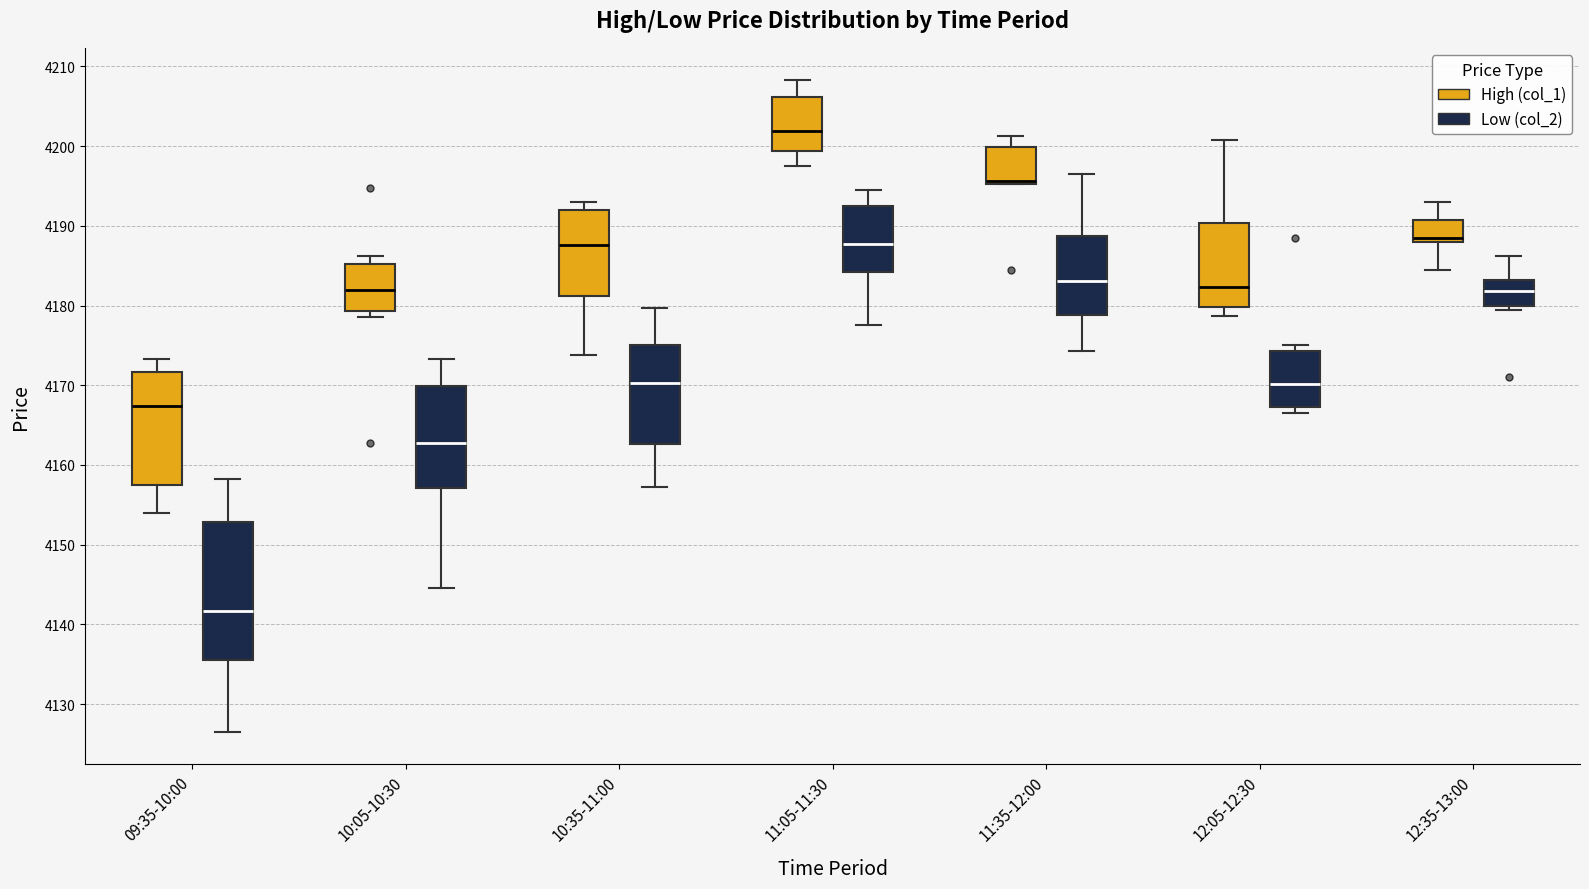

Reading left to right, transcribe this box plot: for each box, give where its median line is, the range the box spans, and where its two whiskers end, as read against the y-axis. The values are not printed on the chart, so give them approximately, as read against the axis.

09:35-10:00 (High (col_1)): median 4167, box 4157 to 4172, whiskers 4154 to 4173
09:35-10:00 (Low (col_2)): median 4142, box 4136 to 4153, whiskers 4127 to 4158
10:05-10:30 (High (col_1)): median 4182, box 4179 to 4185, whiskers 4179 (just below the box's lower edge) to 4186
10:05-10:30 (Low (col_2)): median 4163, box 4157 to 4170, whiskers 4145 to 4173
10:35-11:00 (High (col_1)): median 4188, box 4181 to 4192, whiskers 4174 to 4193
10:35-11:00 (Low (col_2)): median 4170, box 4163 to 4175, whiskers 4157 to 4180
11:05-11:30 (High (col_1)): median 4202, box 4199 to 4206, whiskers 4198 to 4208
11:05-11:30 (Low (col_2)): median 4188, box 4184 to 4192, whiskers 4178 to 4195
11:35-12:00 (High (col_1)): median 4196 (drawn on the box's lower edge), box 4195 to 4200, whiskers 4195 to 4201
11:35-12:00 (Low (col_2)): median 4183, box 4179 to 4189, whiskers 4174 to 4197
12:05-12:30 (High (col_1)): median 4182, box 4180 to 4190, whiskers 4179 to 4201
12:05-12:30 (Low (col_2)): median 4170, box 4167 to 4174, whiskers 4167 (just below the box's lower edge) to 4175
12:35-13:00 (High (col_1)): median 4189, box 4188 to 4191, whiskers 4185 to 4193
12:35-13:00 (Low (col_2)): median 4182, box 4180 to 4183, whiskers 4180 (just below the box's lower edge) to 4186